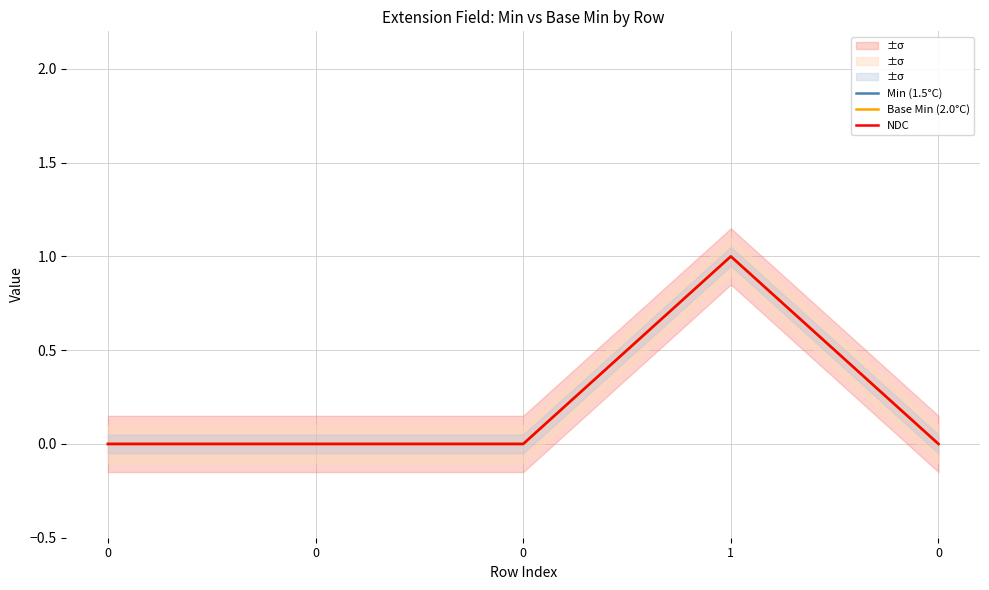

Is it true that Base Min (2.0°C) equals -1 at 0?

False